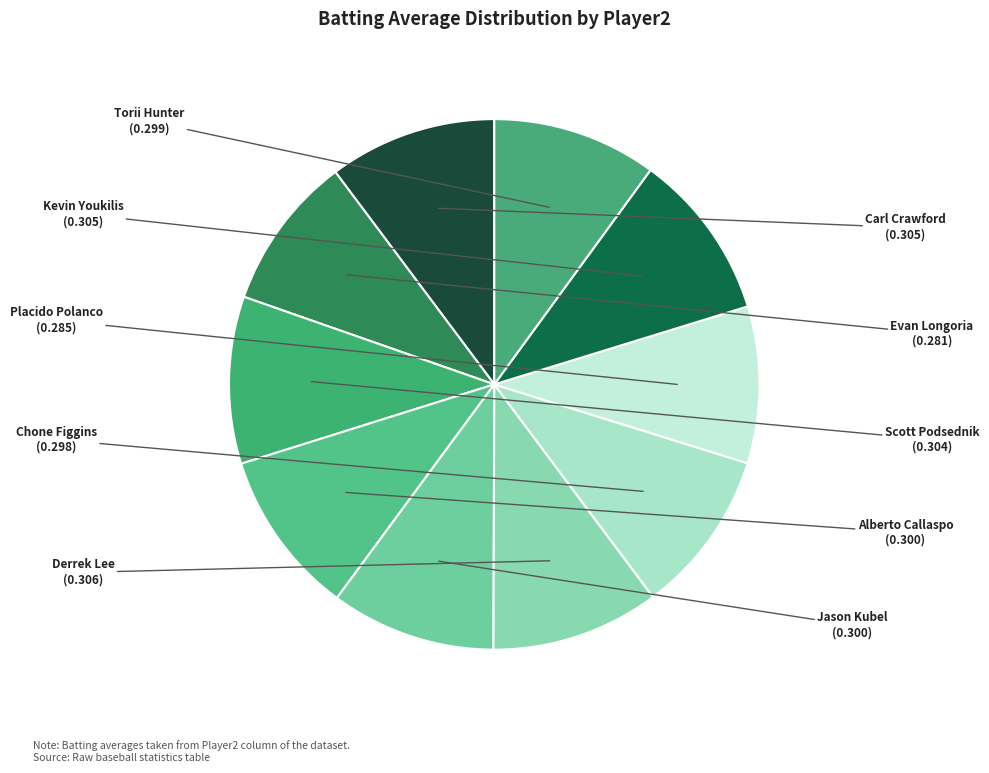

The Evan Longoria slice represents 9% of the pie. True or false?

True